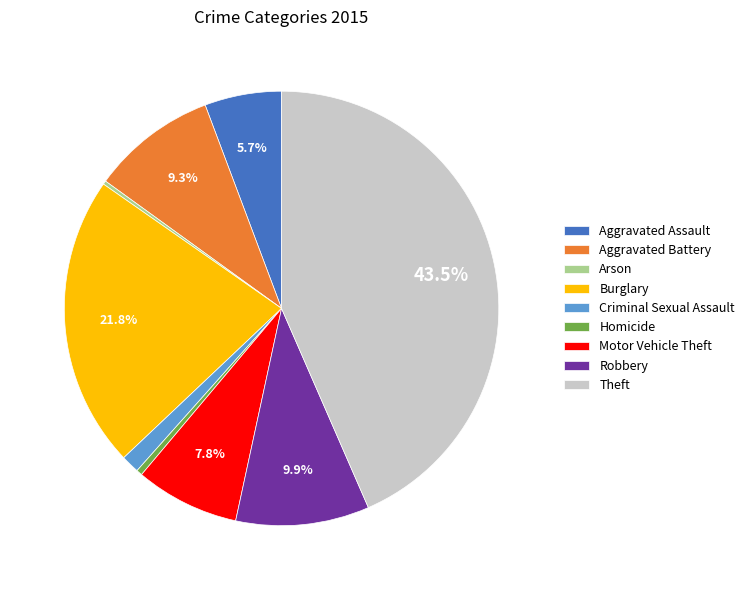

To the nearest percent, what is the difference between the Burglary and Criminal Sexual Assault slice percentages?

20%